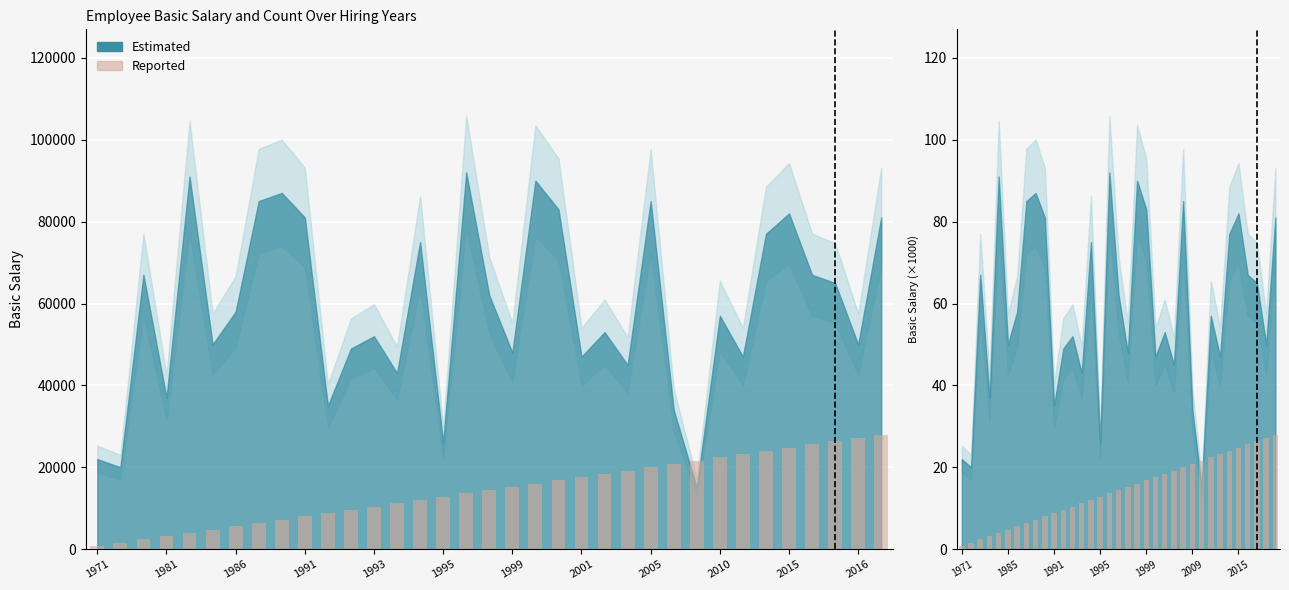

How many values are below 14?

17